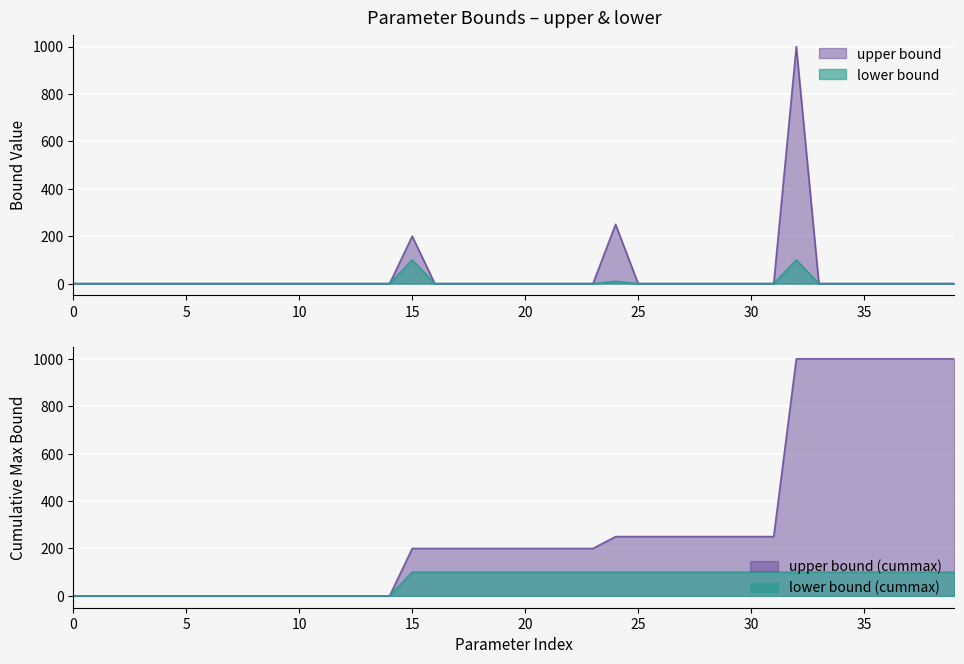

Which series changed the most between param_net1_spec_em_Q_extra and param_pv1_spec_em?

upper bound